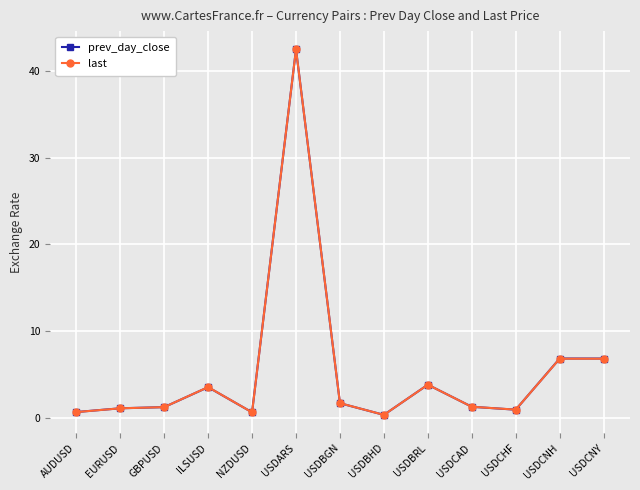

What is the label of the 12th point from the left?

USDCNH